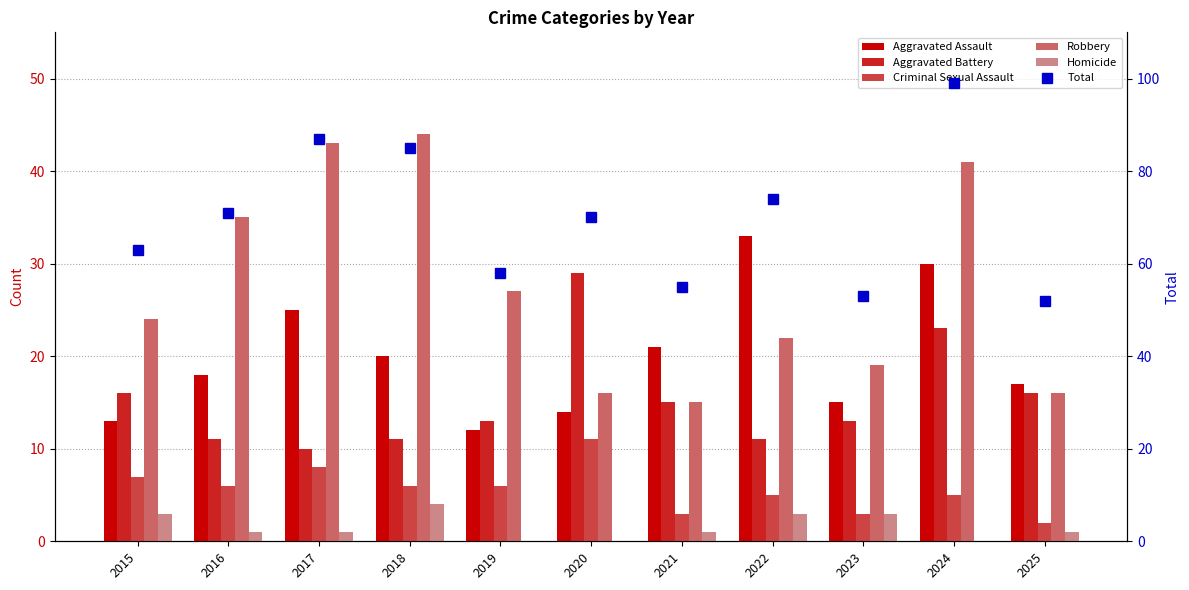

Between 2016 and 2024, which is larger?

2024